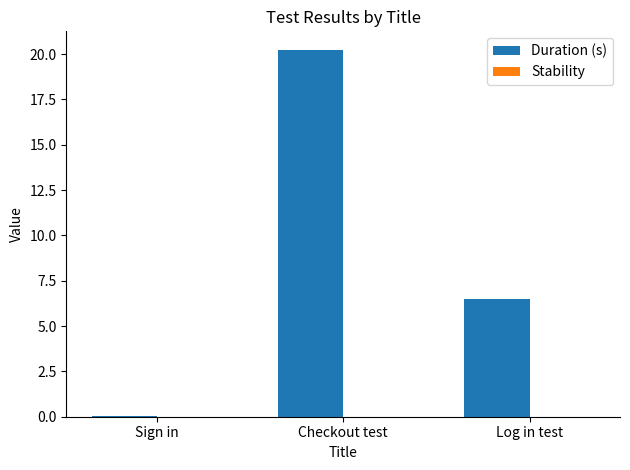

What is the maximum value shown in the chart?

20.2